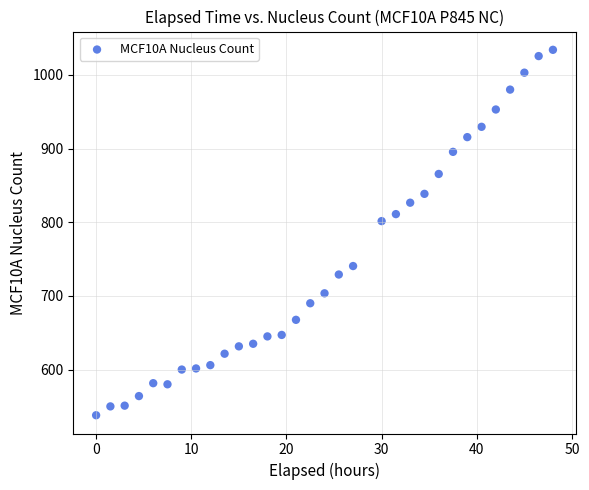

What is the range of Y values (max minus min)?

496.0